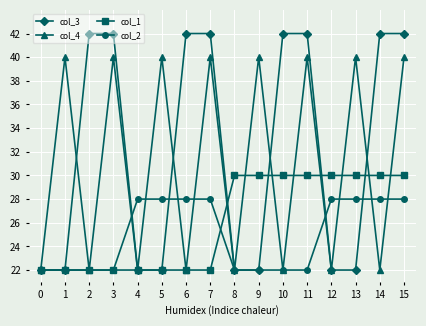

What is the value of the col_2 point at the 15th from the left?

28